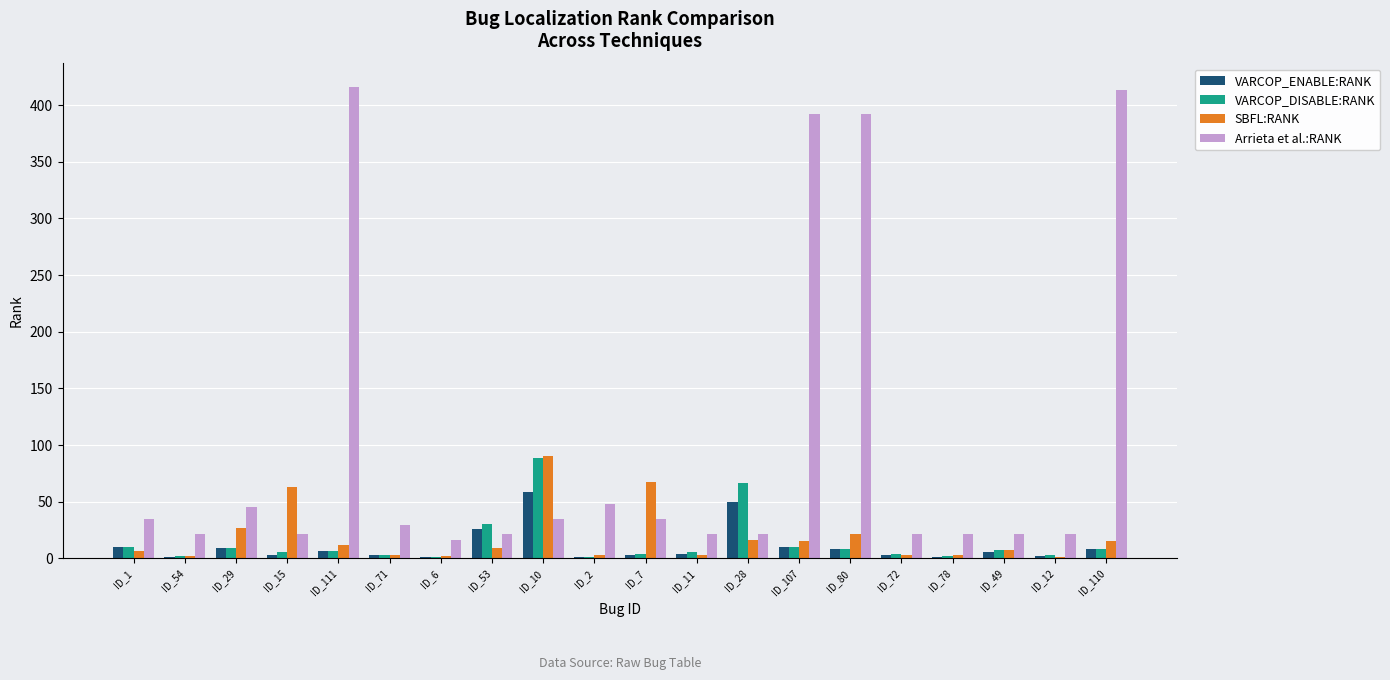

Which series has the largest total across all categories?

Arrieta et al.:RANK